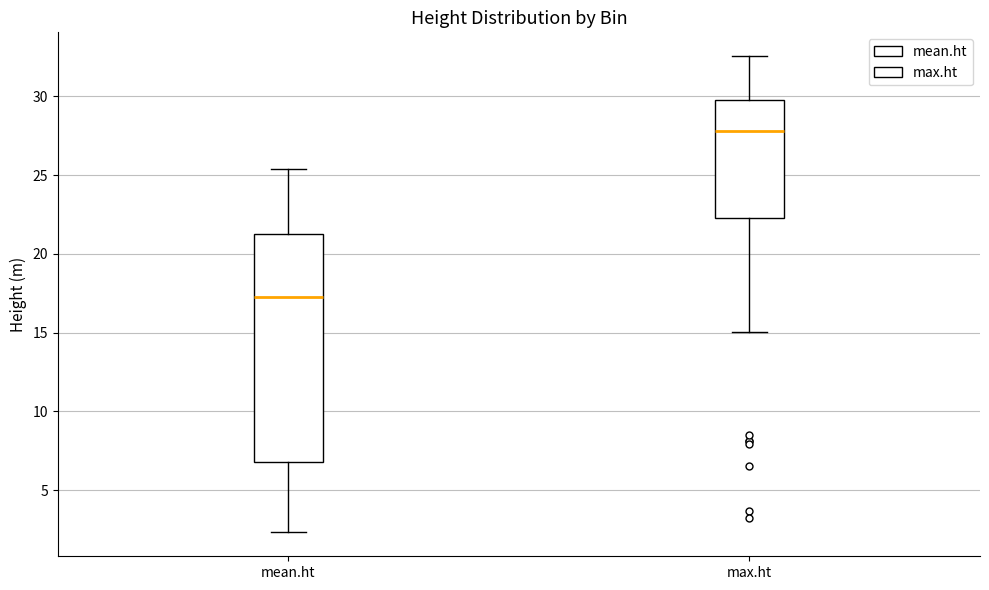

Which box's median line is the lowest?

mean.ht